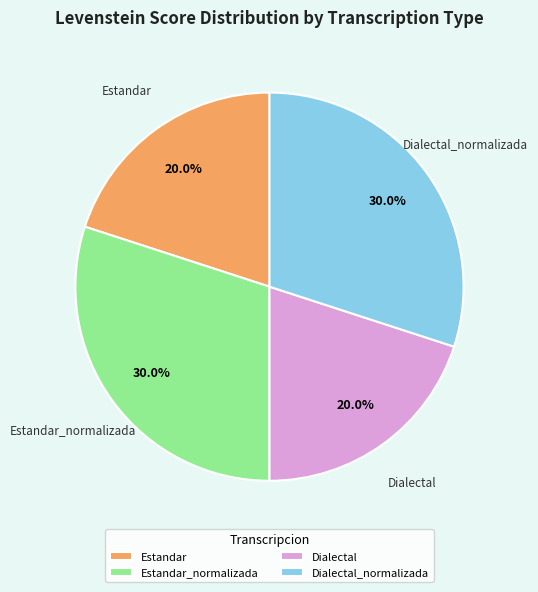

Is there a majority slice in this chart?

No